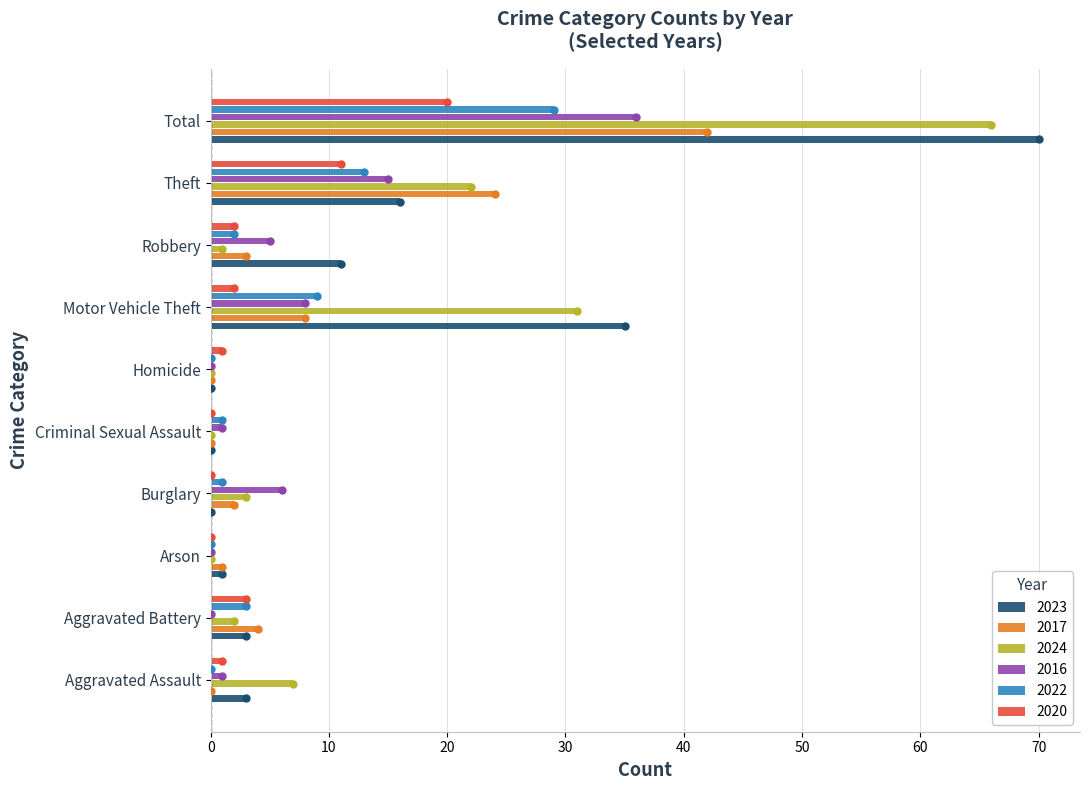

How many bars are there in each group?

6